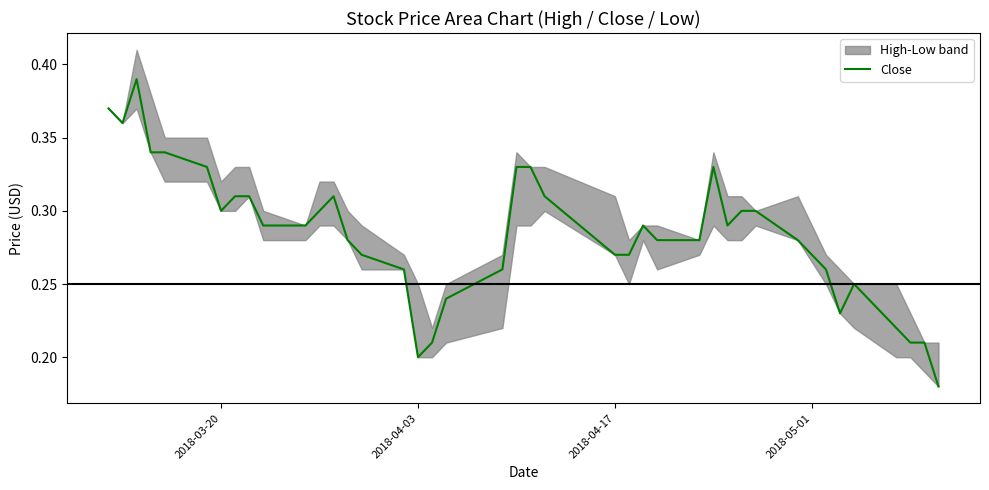

How many values are between 0 and 1?

40